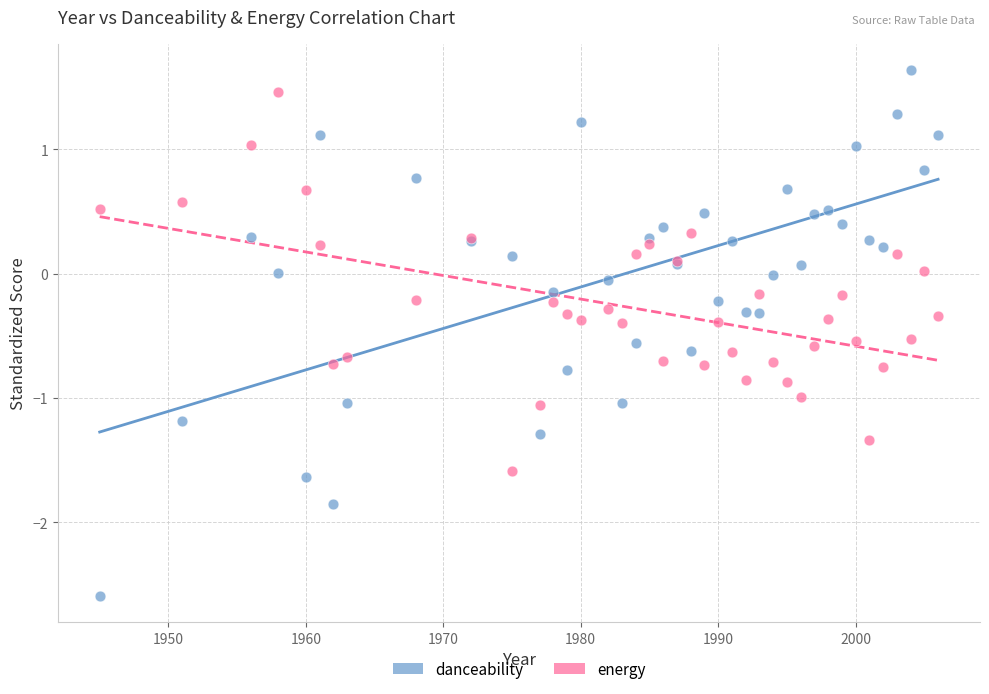

Which series has the largest Y range (max minus min)?

danceability